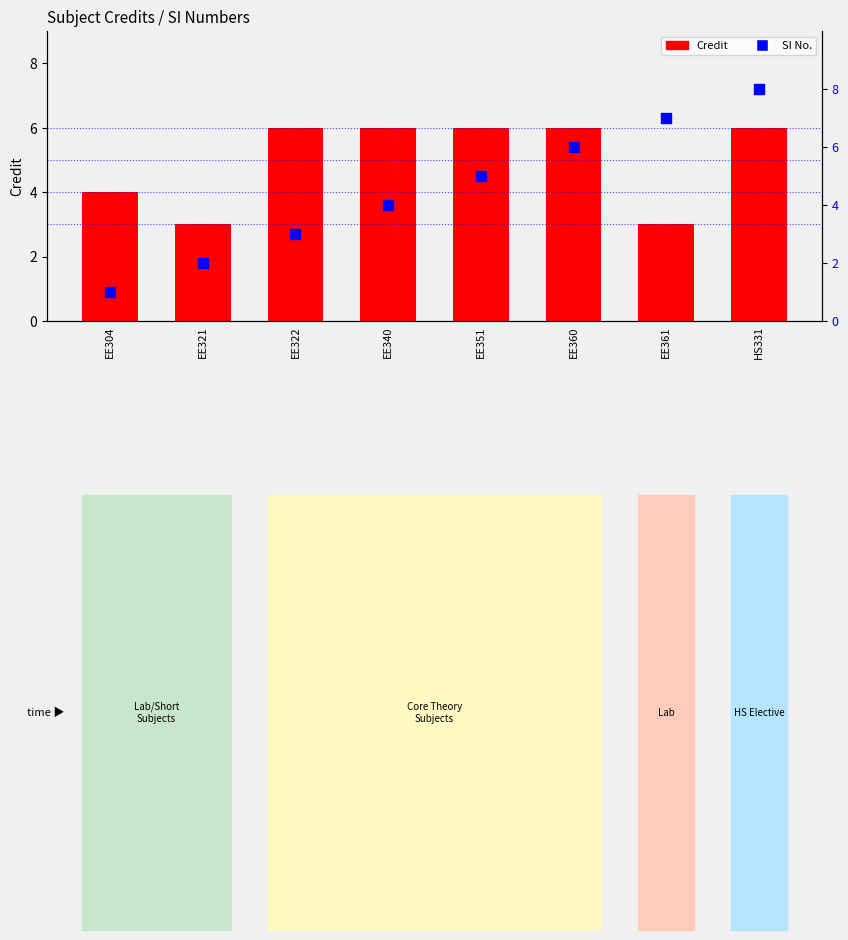

At which category is the sum across all series the highest?

HS331